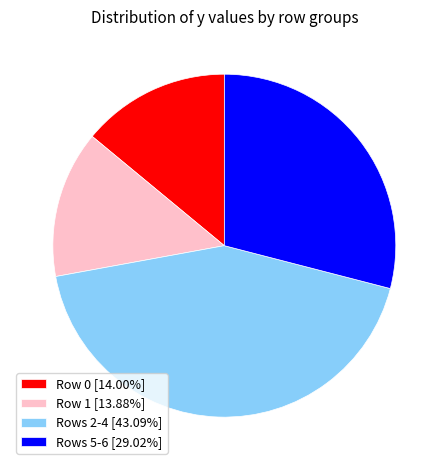

Is the sum of Rows 5-6 [29.02%] and Row 0 [14.00%] greater than half?

No